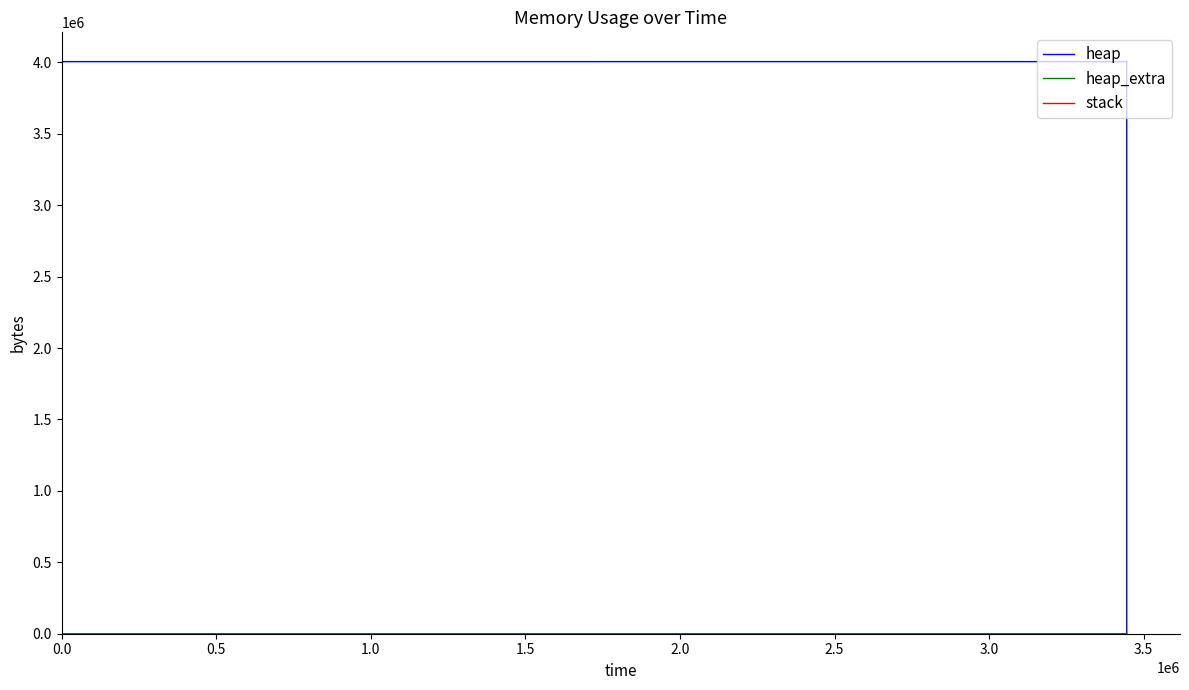

What are all the series names shown in the legend?

heap, heap_extra, stack